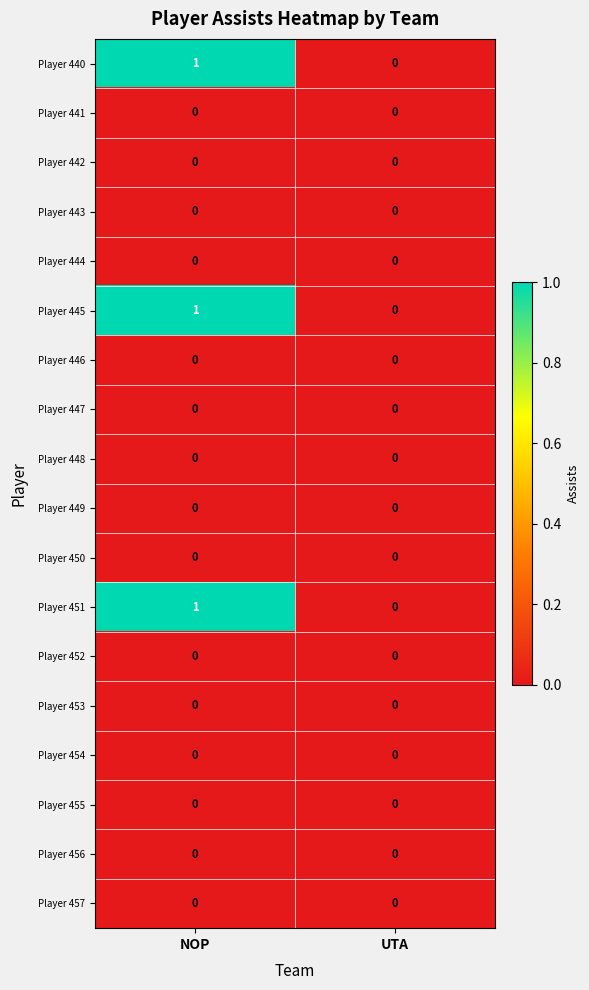

The Player 453 series shows 0 at NOP. True or false?

True